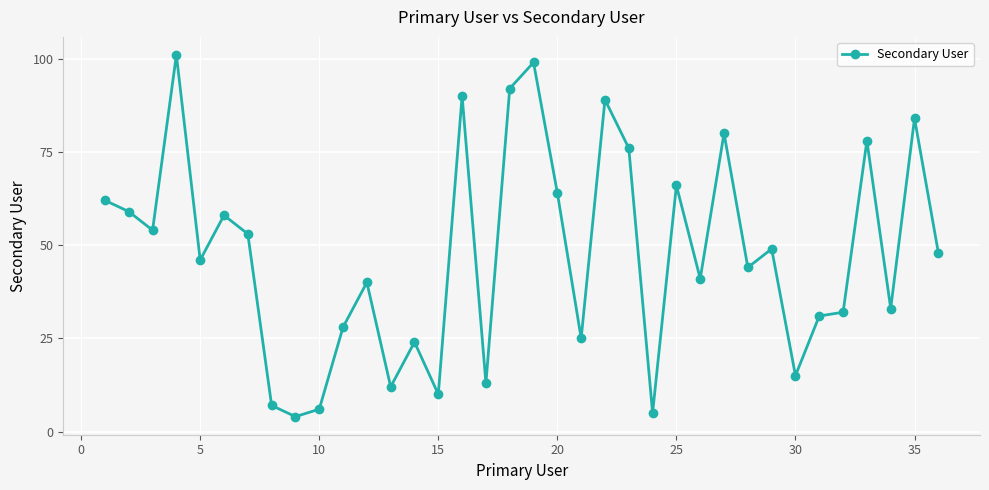

What is the value of the 20th point from the left?

64